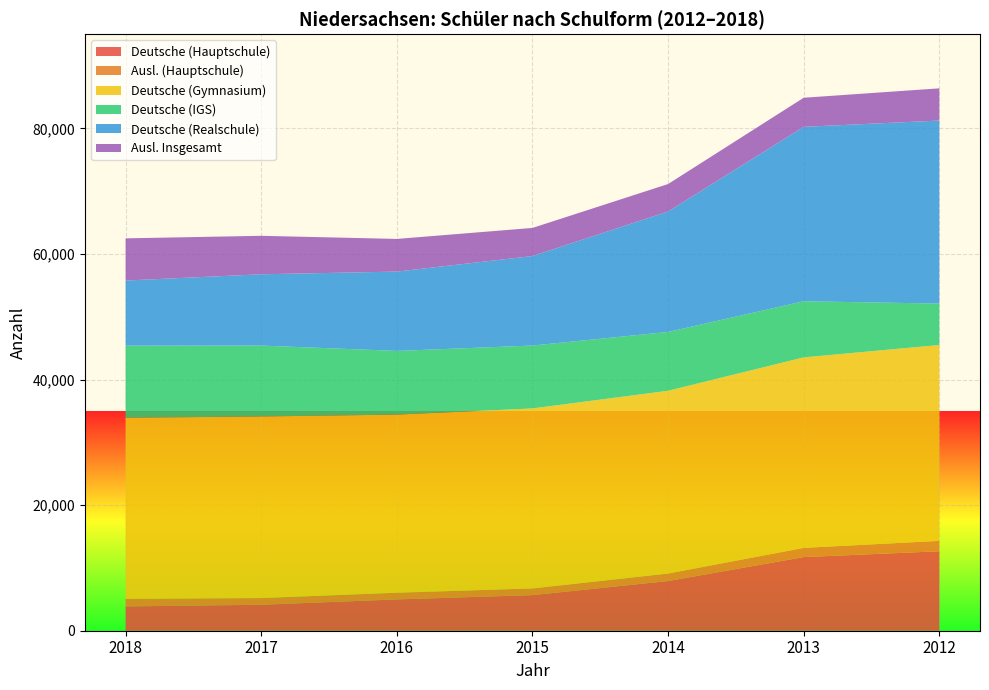

Reading left to right, list all the values displayed in this chart.

Deutsche (Hauptschule): 2018=3871	2017=4131	2016=4986	2015=5667	2014=7912	2013=11723	2012=12655
Ausl. (Hauptschule): 2018=1205	2017=1071	2016=1066	2015=1066	2014=1192	2013=1470	2012=1656
Deutsche (Gymnasium): 2018=28843	2017=28918	2016=28365	2015=28664	2014=29109	2013=30336	2012=31188
Deutsche (IGS): 2018=11483	2017=11287	2016=10142	2015=10018	2014=9366	2013=8937	2012=6599
Deutsche (Realschule): 2018=10364	2017=11354	2016=12630	2015=14248	2014=19179	2013=27774	2012=29145
Ausl. Insgesamt: 2018=6717	2017=6127	2016=5203	2015=4479	2014=4374	2013=4634	2012=5130